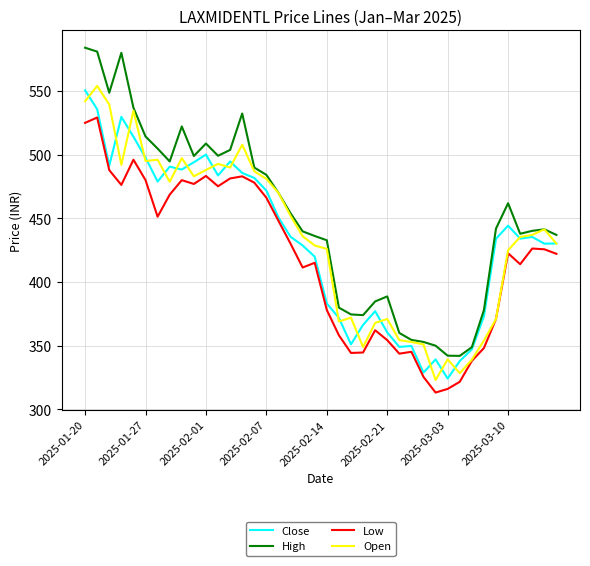

Which series has the widest spread of values?

High